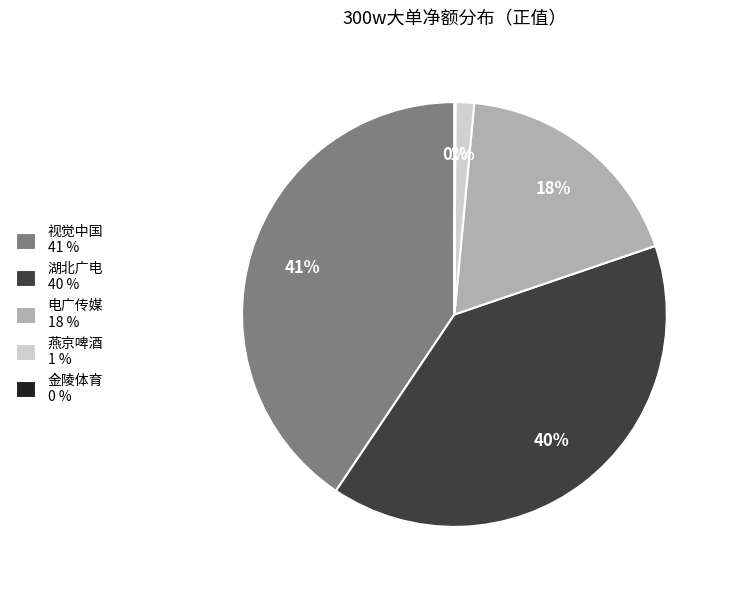

Combined, do 视觉中国 41 % and 燕京啤酒 1 % account for over 50%?

No